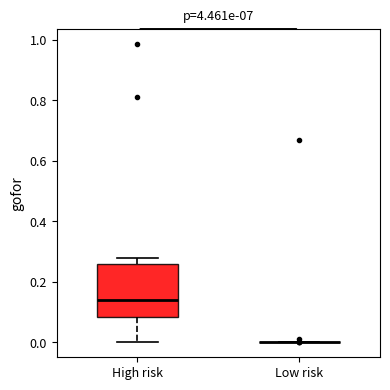

Reading left to right, transcribe this box plot: for each box, give where its median line is, the range the box spans, and where its two whiskers end, as read against the y-axis. The values are not printed on the chart, so give them approximately, as read against the axis.

High risk: median 0.14, box 0.08 to 0.26, whiskers 0.00 to 0.28
Low risk: box collapsed to a line at 0.00, whiskers 0.00 to 0.00